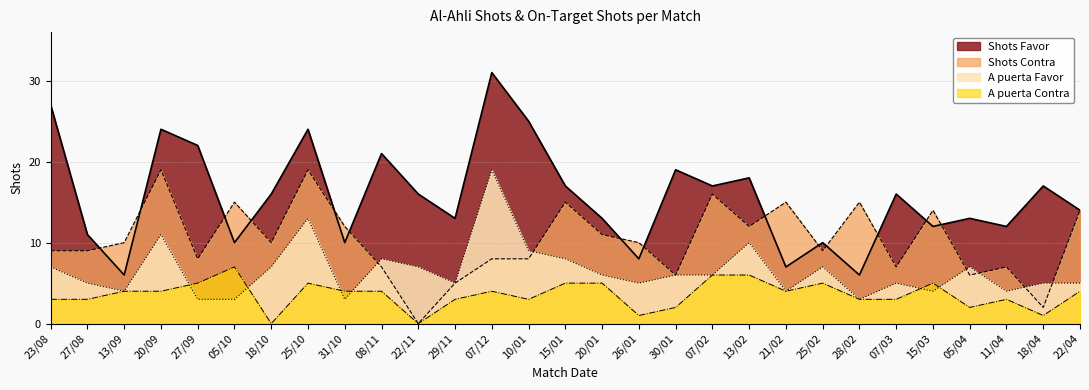

What is the label of the 27th point from the right?

13/09